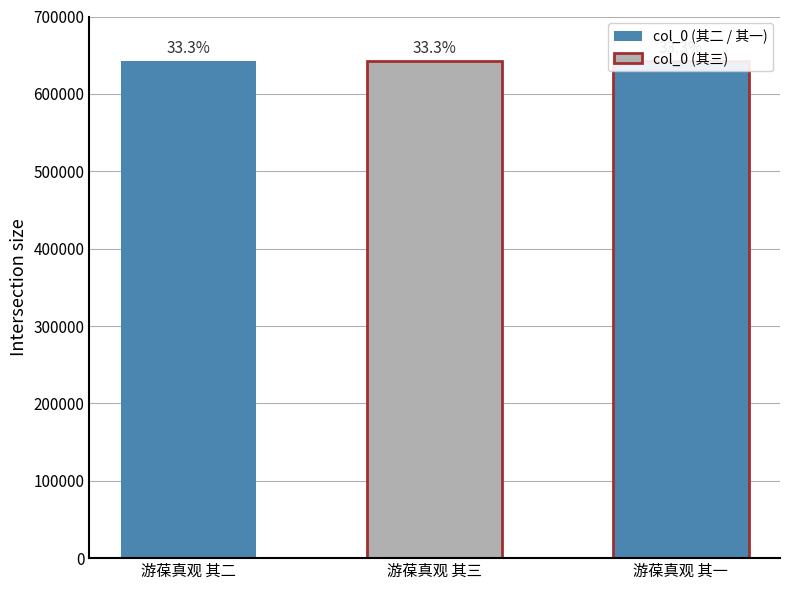

What is the difference between the values at 游葆真观 其二 and 游葆真观 其三?

1